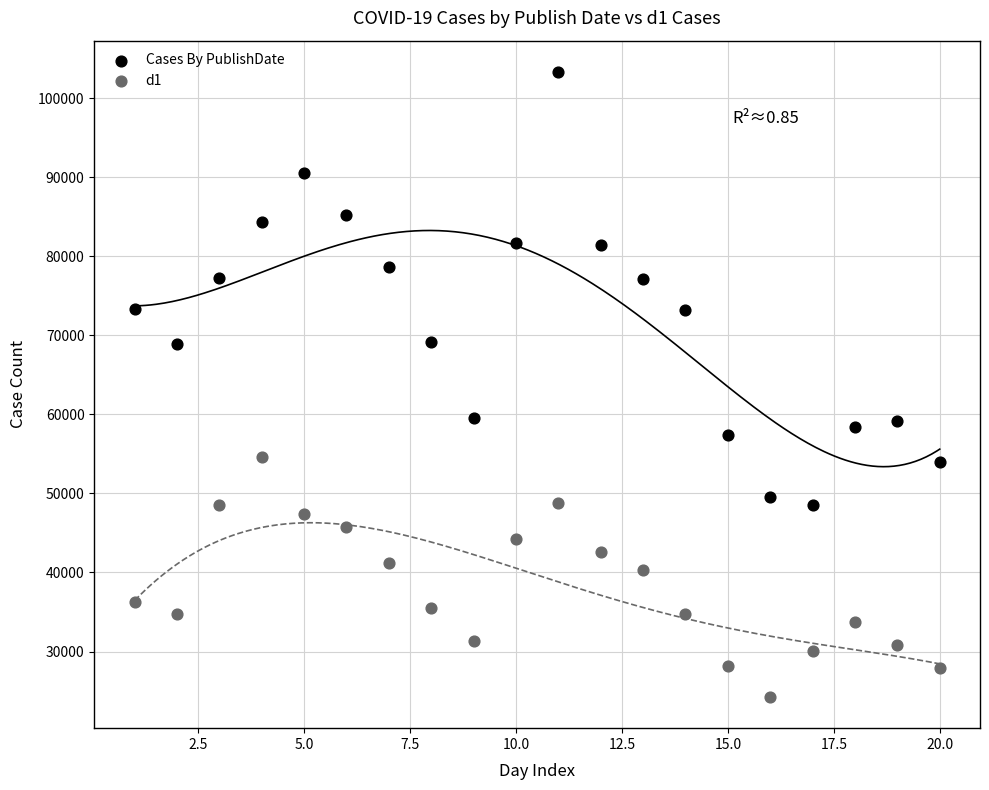

What are all the series names shown in the legend?

Cases By PublishDate, d1